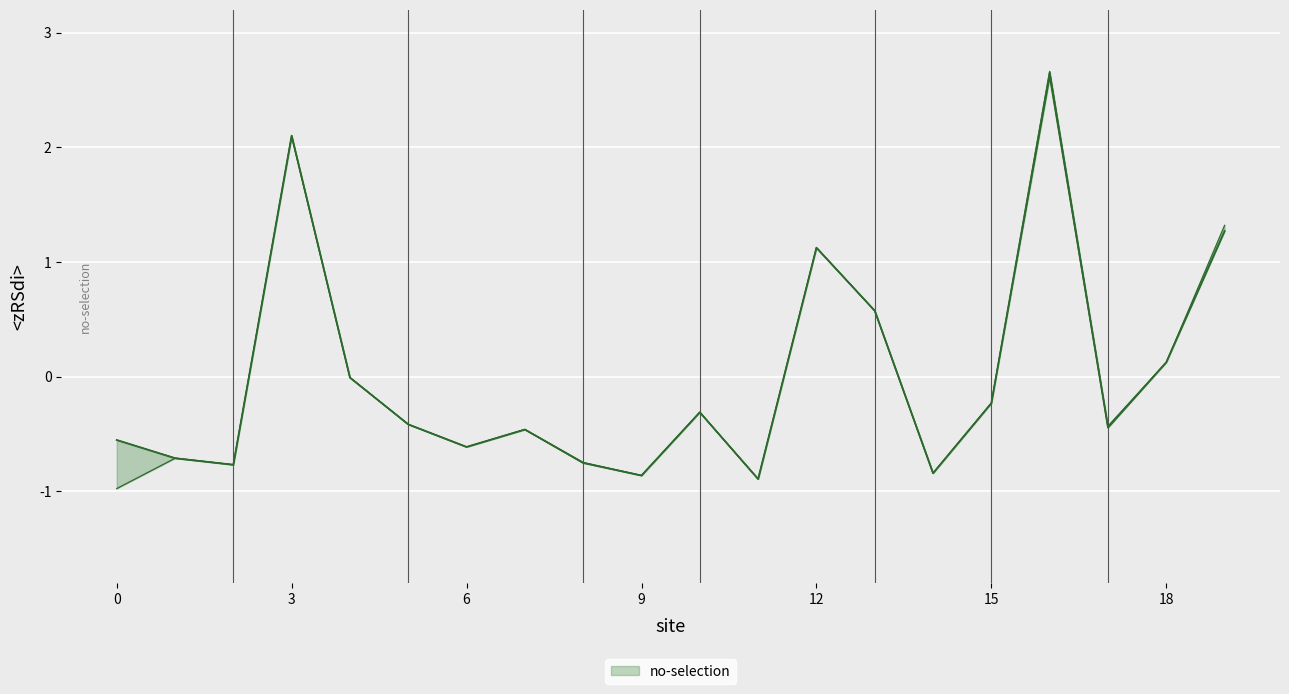

What is the value of the low point at the 10th from the left?

-0.9